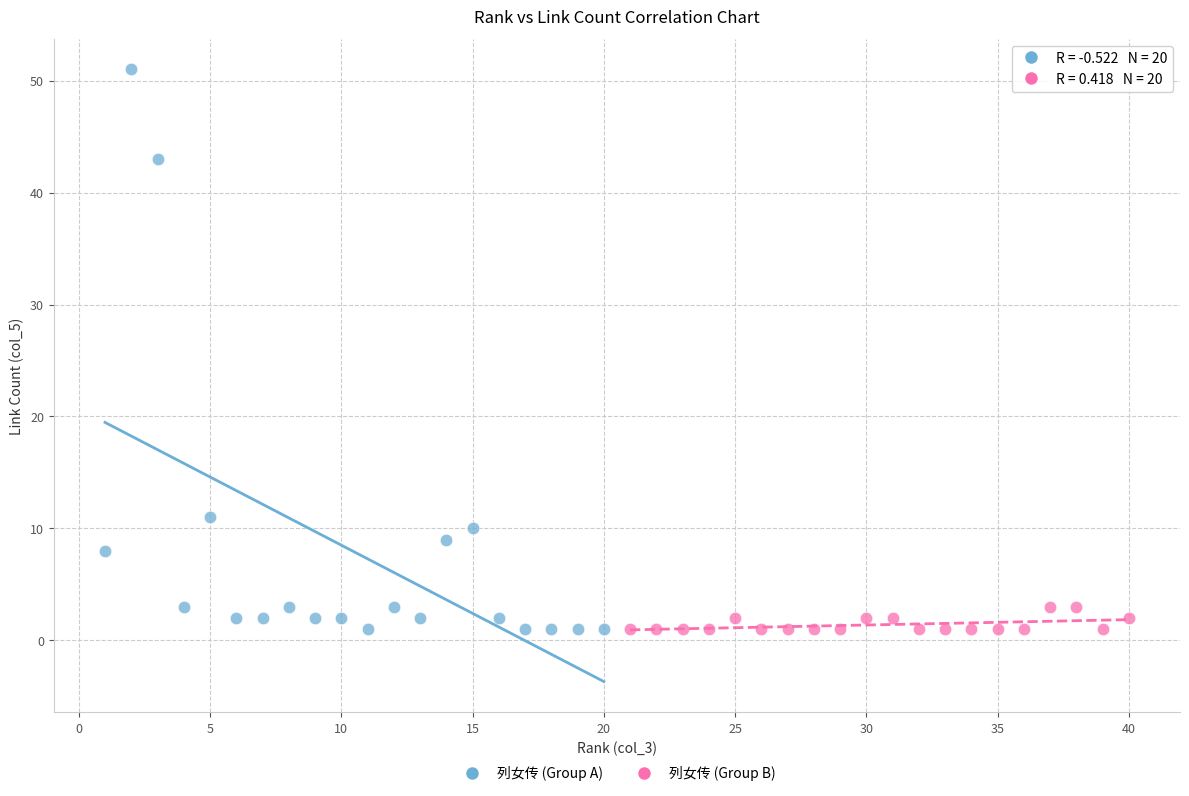

Which series has the widest spread of Y values?

列女传 (Group A)